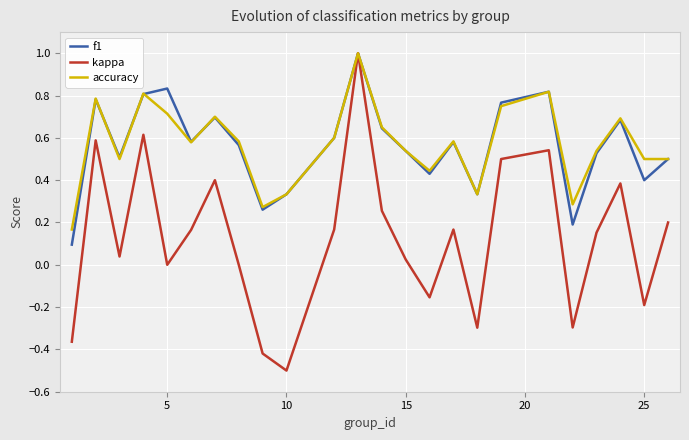

Which series has the widest spread of values?

kappa